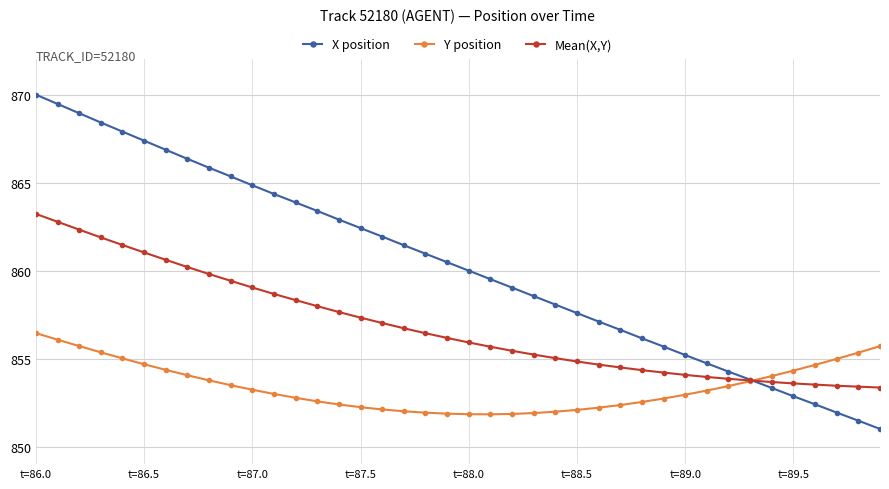

How many lines are shown in the chart?

3